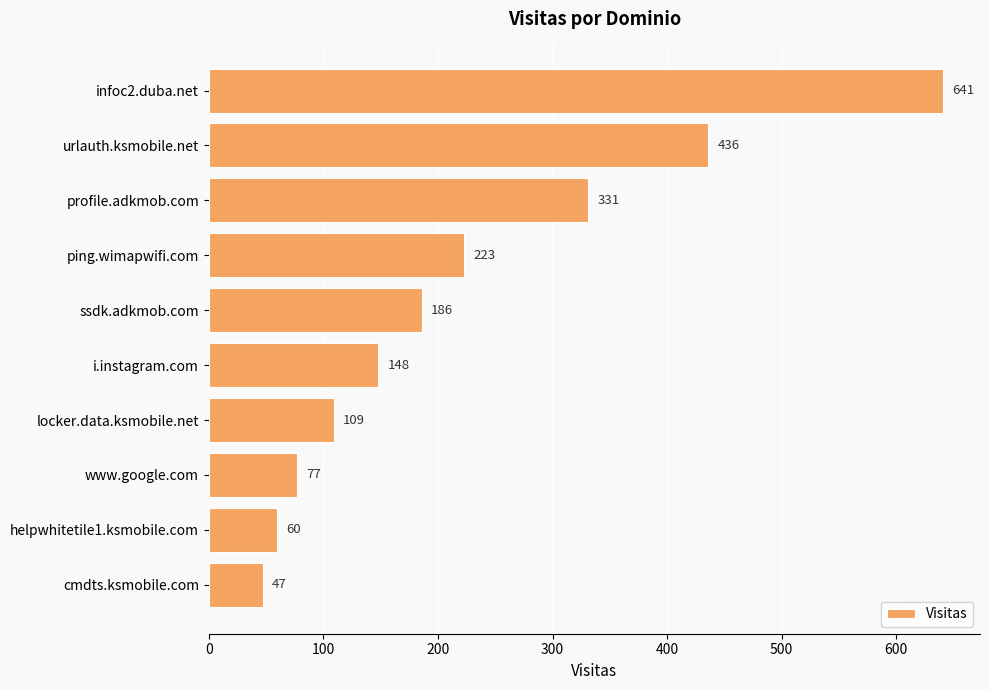

What is the difference between the maximum and minimum values?

594